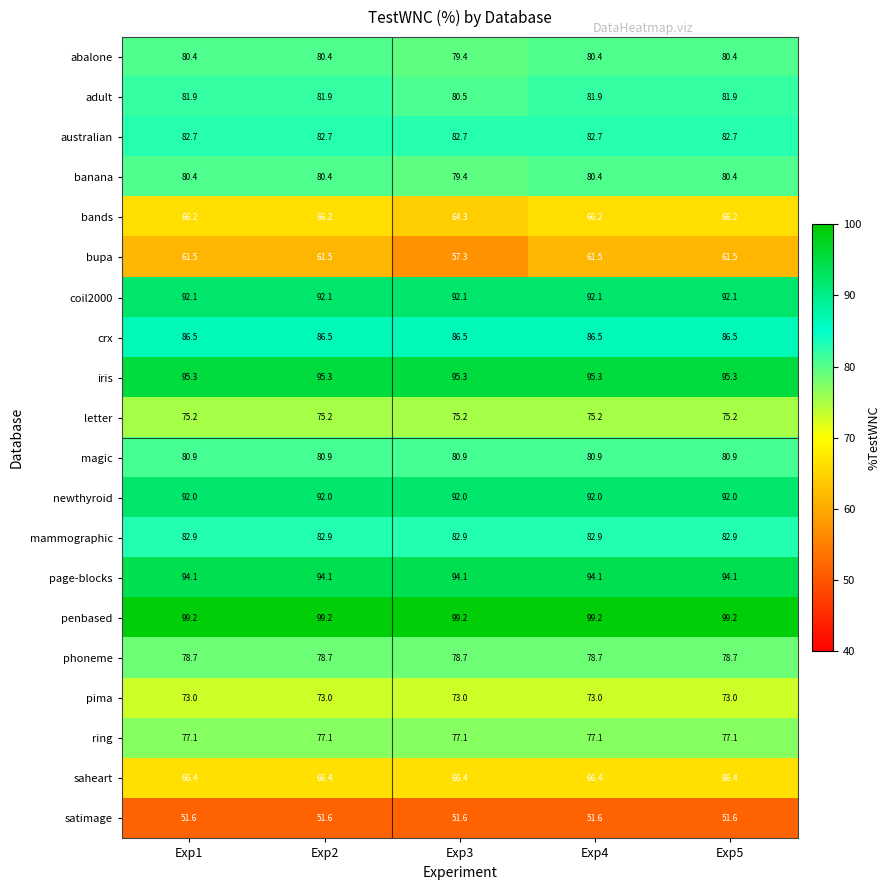

Which series has the widest spread of values?

bupa